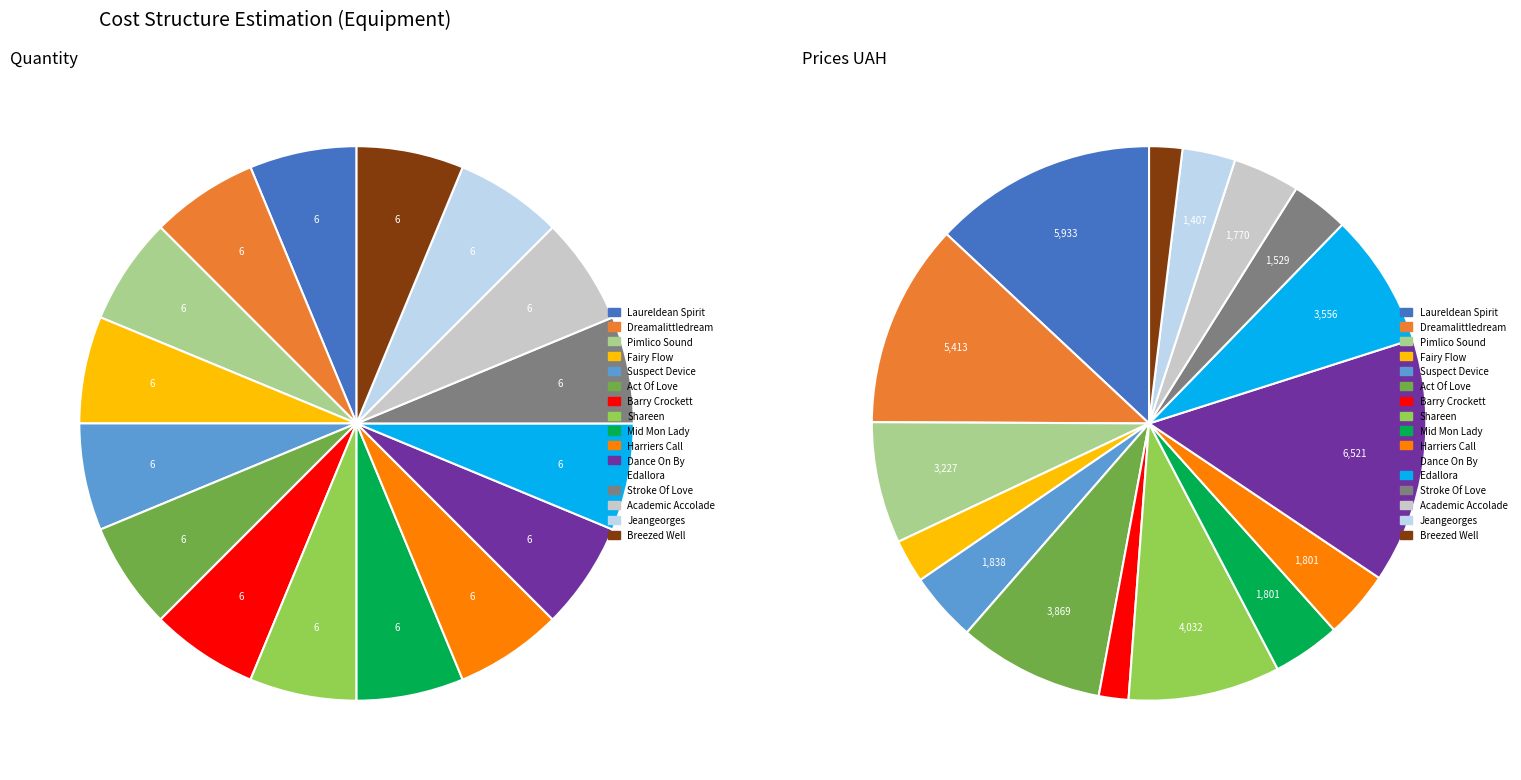

What is the change in value from Laureldean Spirit to Stroke Of Love?

-4404.1